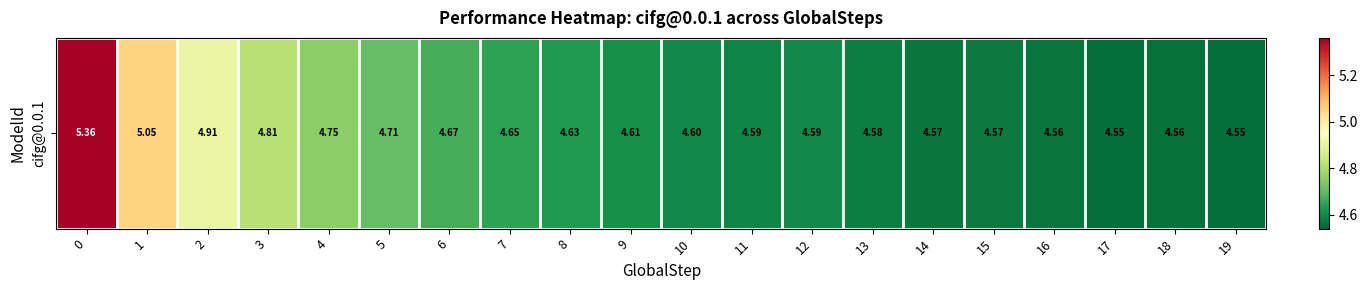

What value does the data have at 14?

4.6